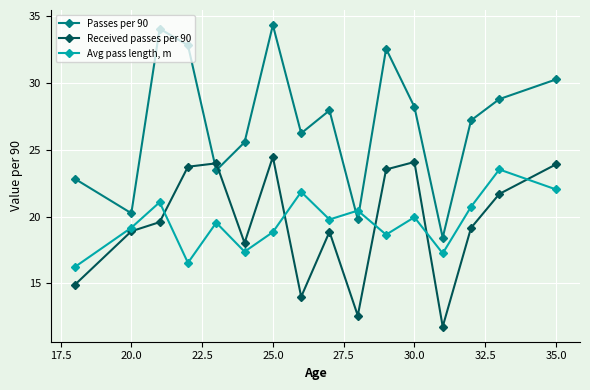

How many series are shown in this chart?

3